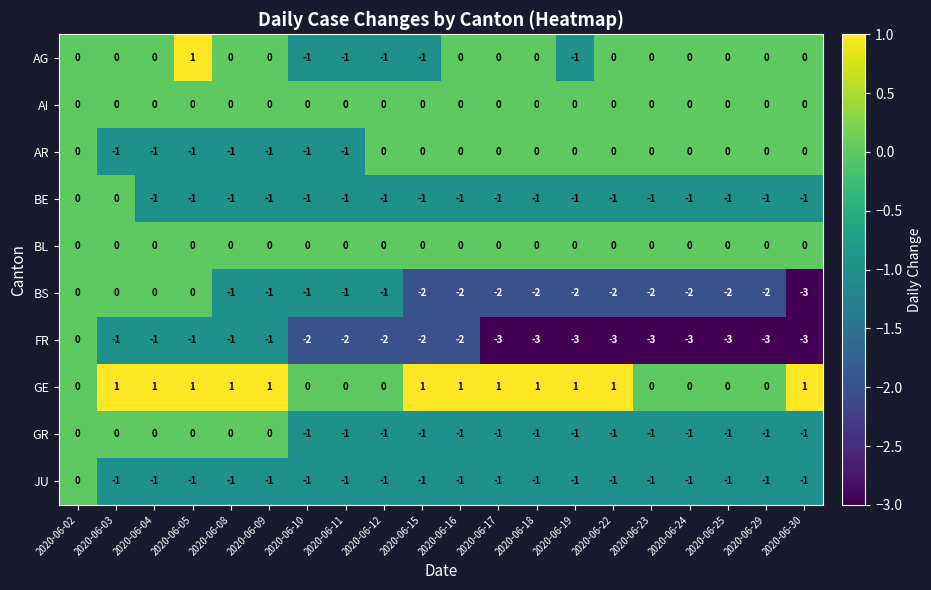

Which series has the largest total across all categories?

GE